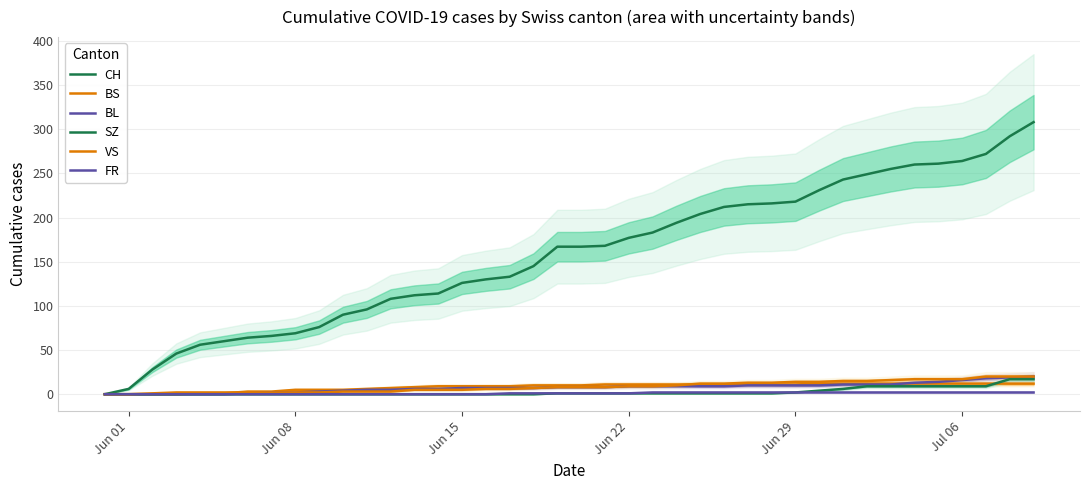

True or false: BS has more than 1 points higher than both neighbors.

False